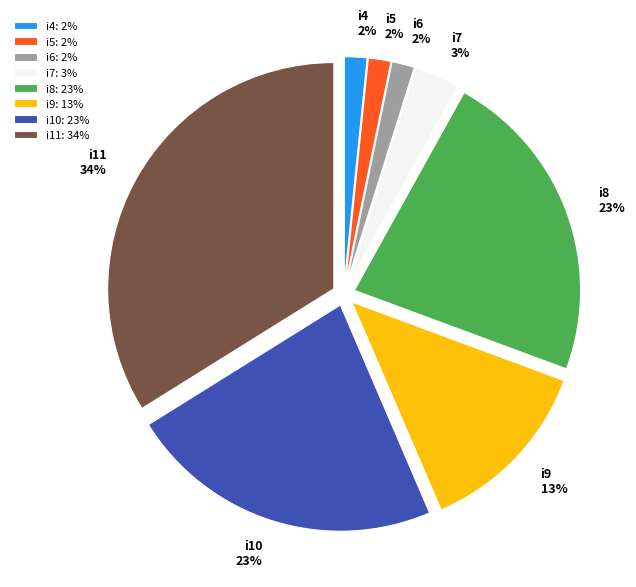

Which has a higher value, i5: 2% or i7: 3%?

i7: 3%